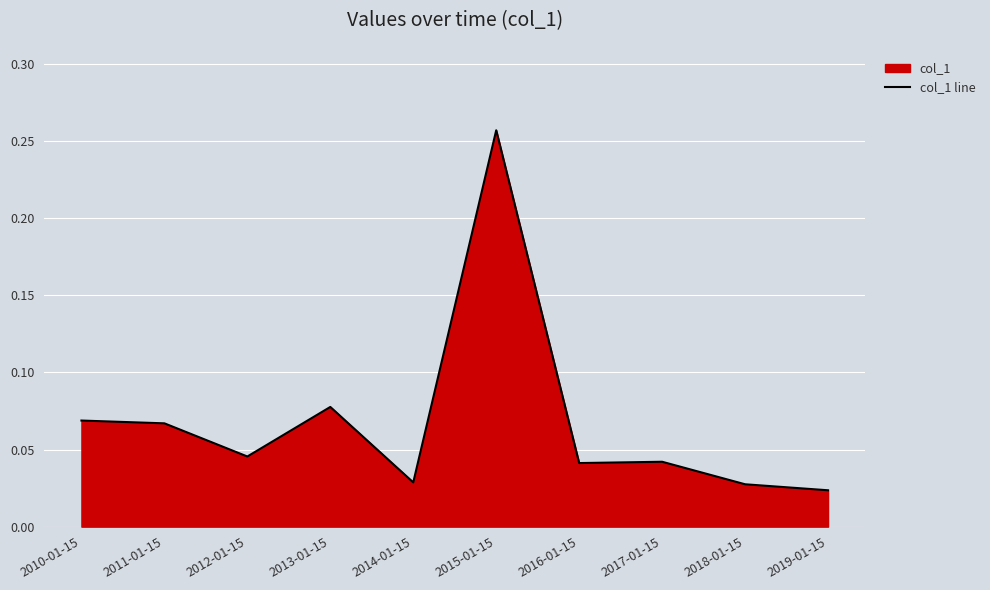

What is the sum of the values at 2016-01-15 and 2011-01-15?

0.1